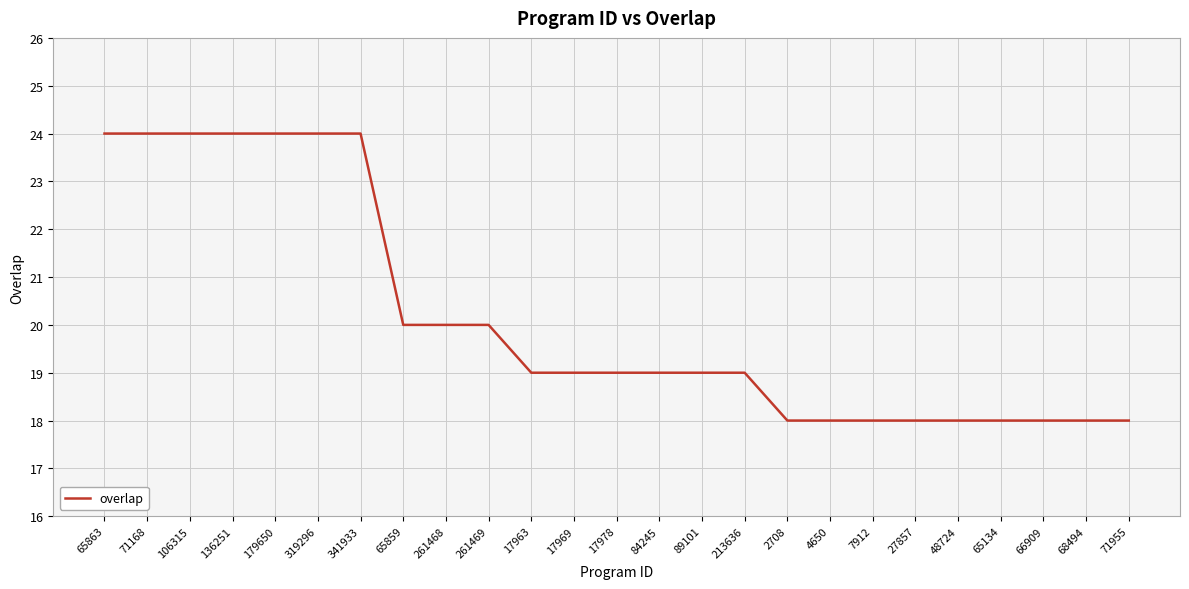

What position from the right is 136251?

22